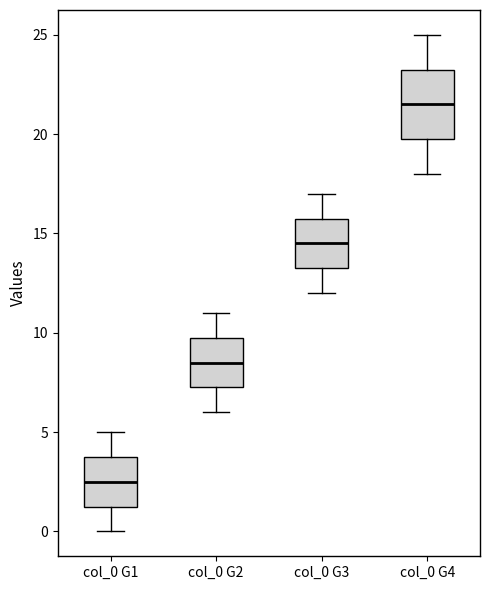

Reading left to right, transcribe this box plot: for each box, give where its median line is, the range the box spans, and where its two whiskers end, as read against the y-axis. The values are not printed on the chart, so give them approximately, as read against the axis.

col_0 G1: median 2.5, box 1.5 to 4.0, whiskers 0.0 to 5.0
col_0 G2: median 8.5, box 7.5 to 10.0, whiskers 6.0 to 11.0
col_0 G3: median 14.5, box 13.5 to 16.0, whiskers 12.0 to 17.0
col_0 G4: median 21.5, box 20.0 to 23.5, whiskers 18.0 to 25.0